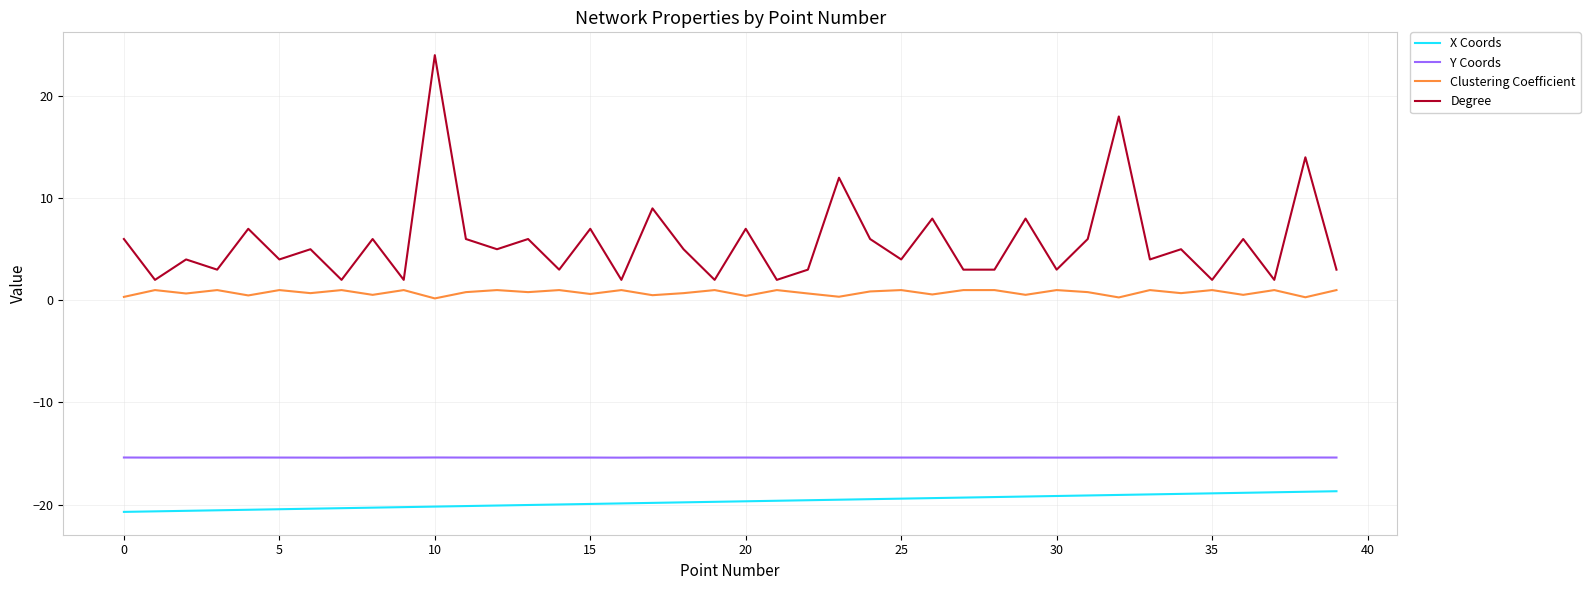

Which series has the largest total across all categories?

Degree